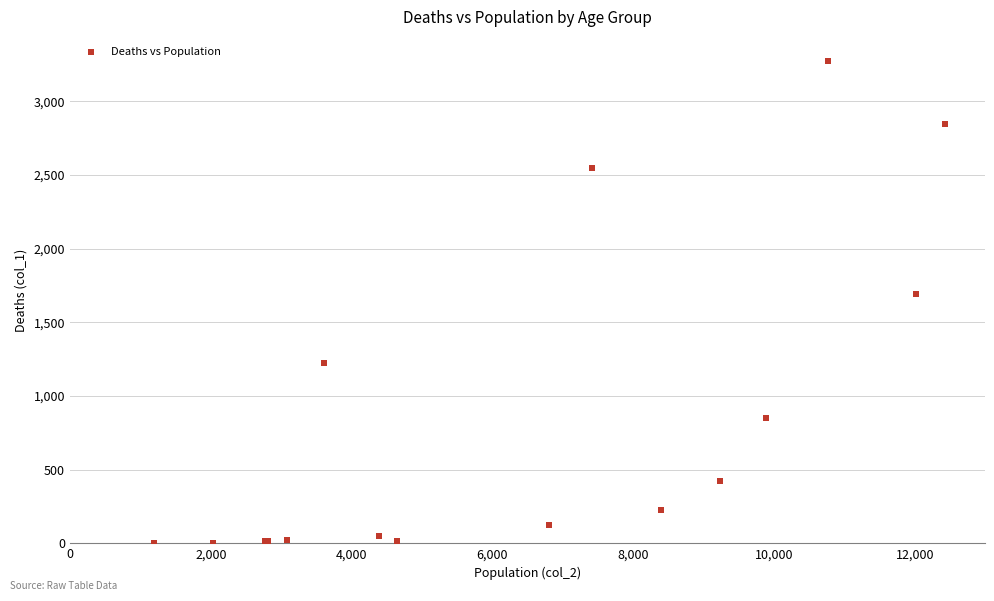

What Y value in the scatter plot is closest to 1638?

1690